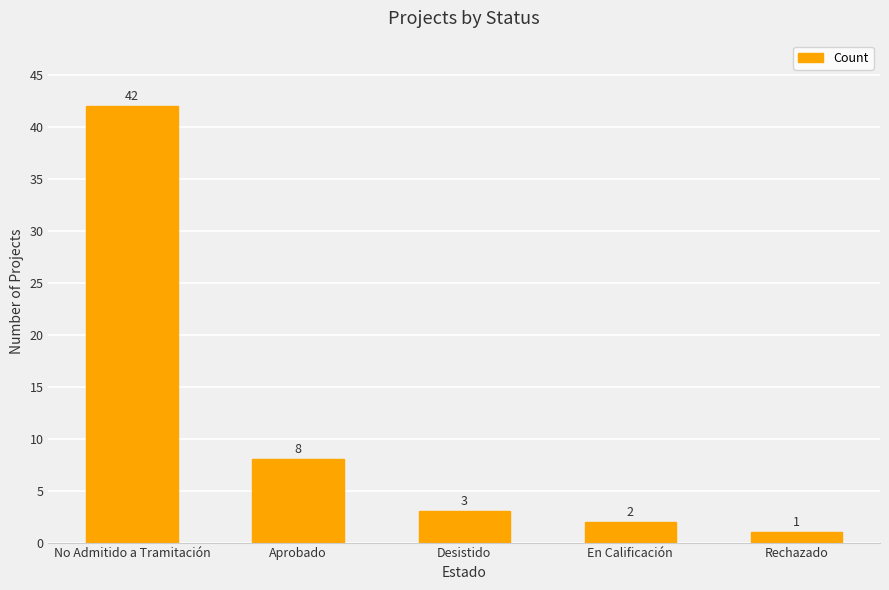

What is the difference between the second highest and minimum values?

7